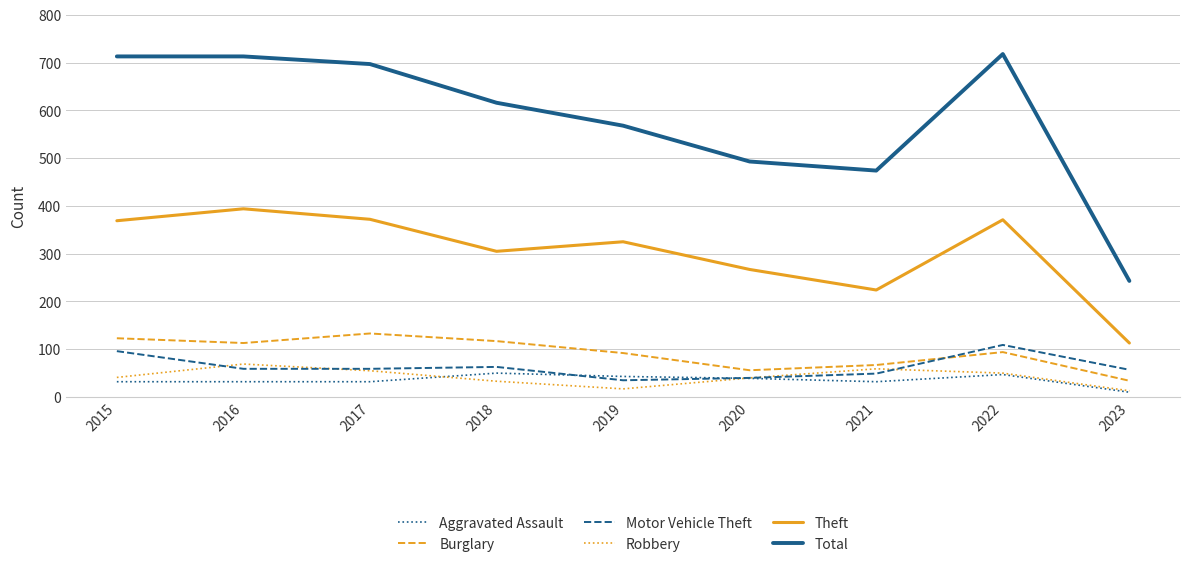

What is the total value across all series at 2018?

1184